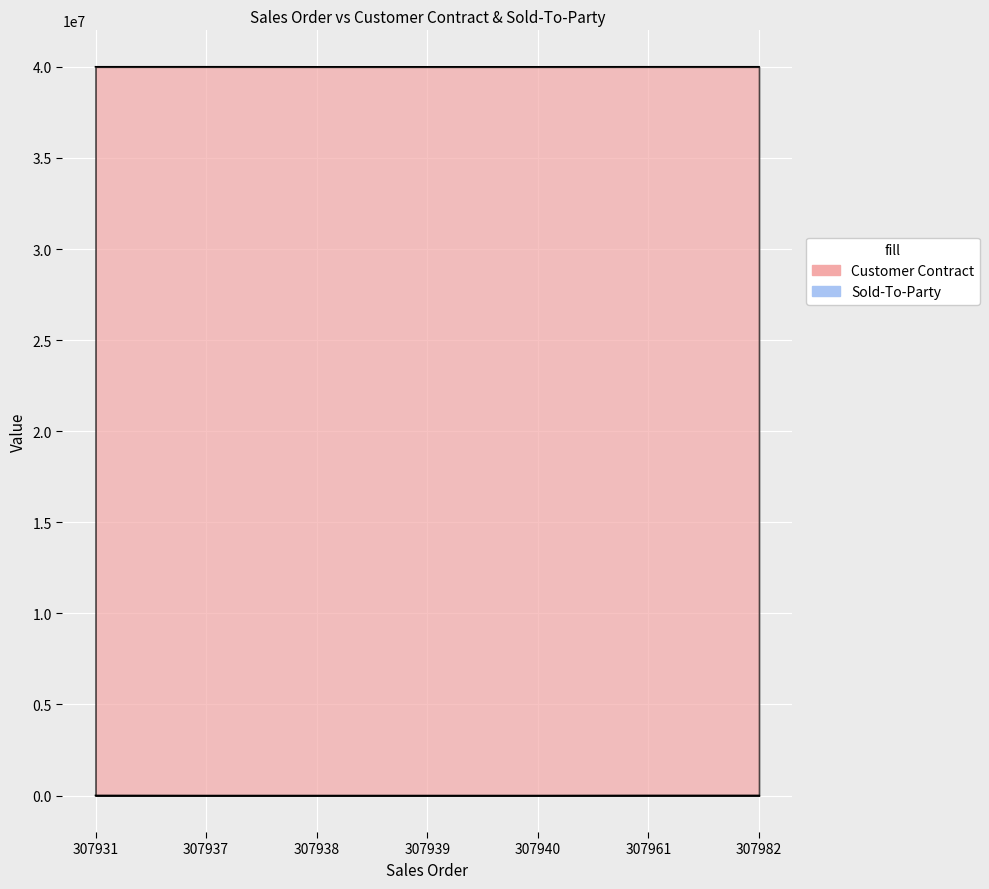

What is the sum of the Customer Contract values at 307937 and 307931?

80007588